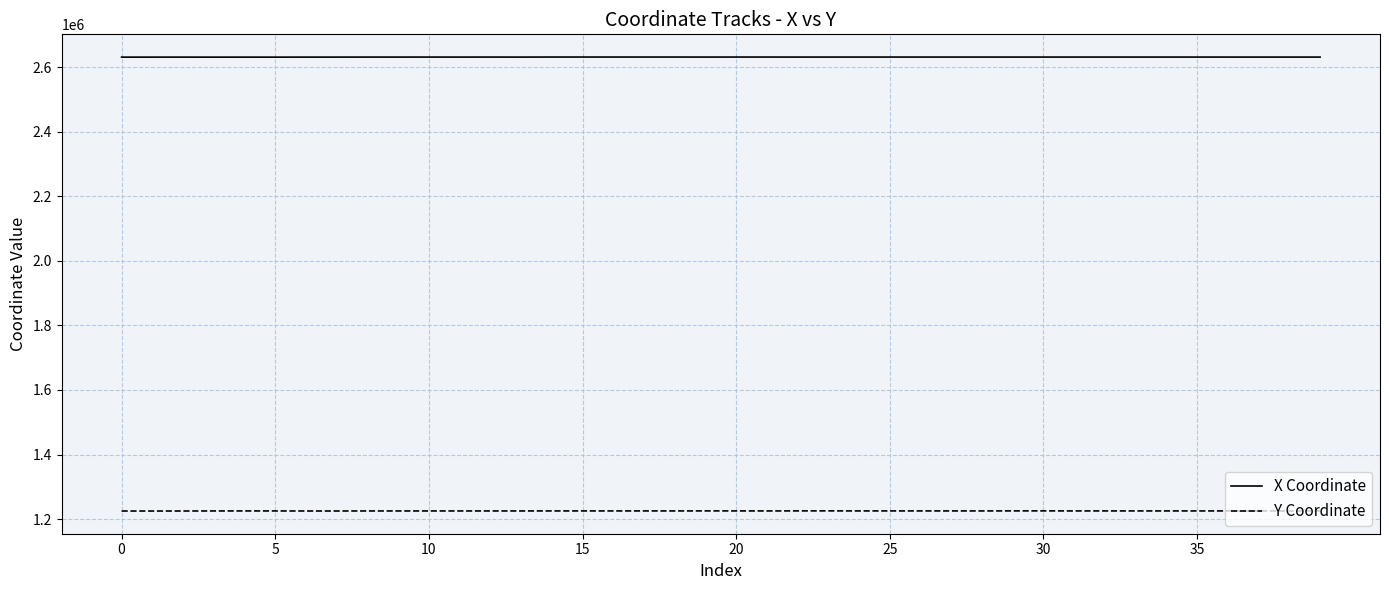

Rank the series by their maximum value, from lowest to highest.

Y Coordinate, X Coordinate